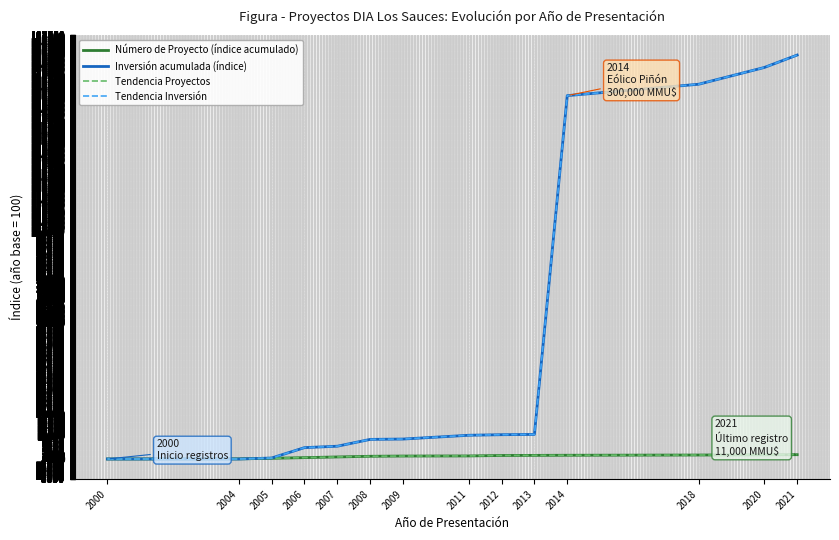

True or false: Número de Proyecto (índice acumulado) has a value of 1750.0 at 2014.

True